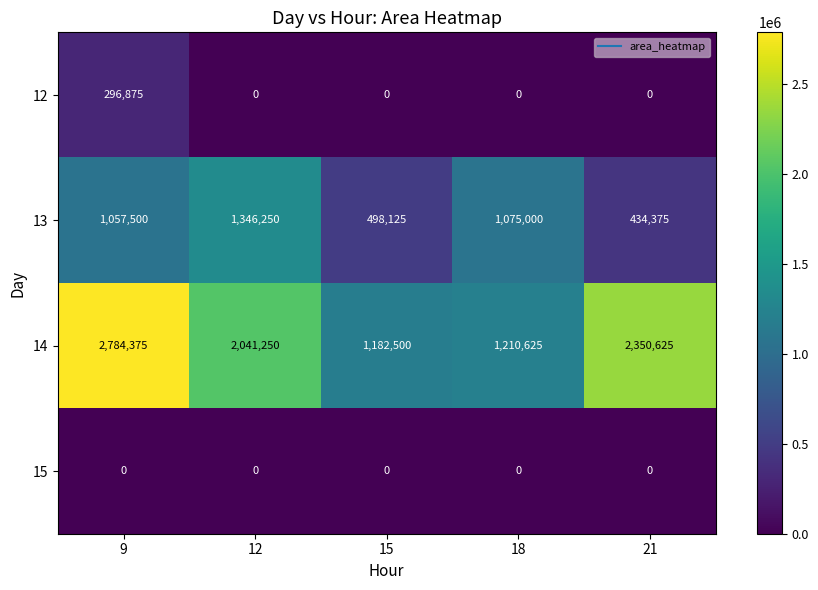

What is the highest value of the 12 series?

296875